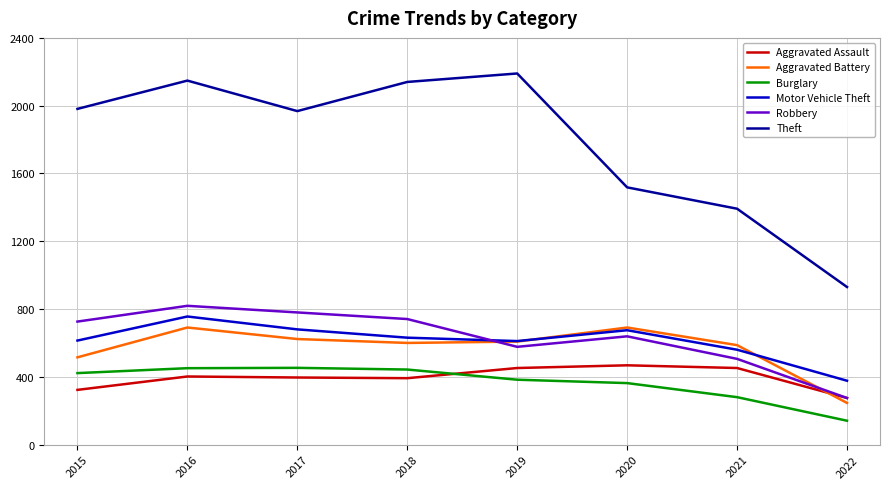

What is the difference between the highest and lowest values at 2017?

1572